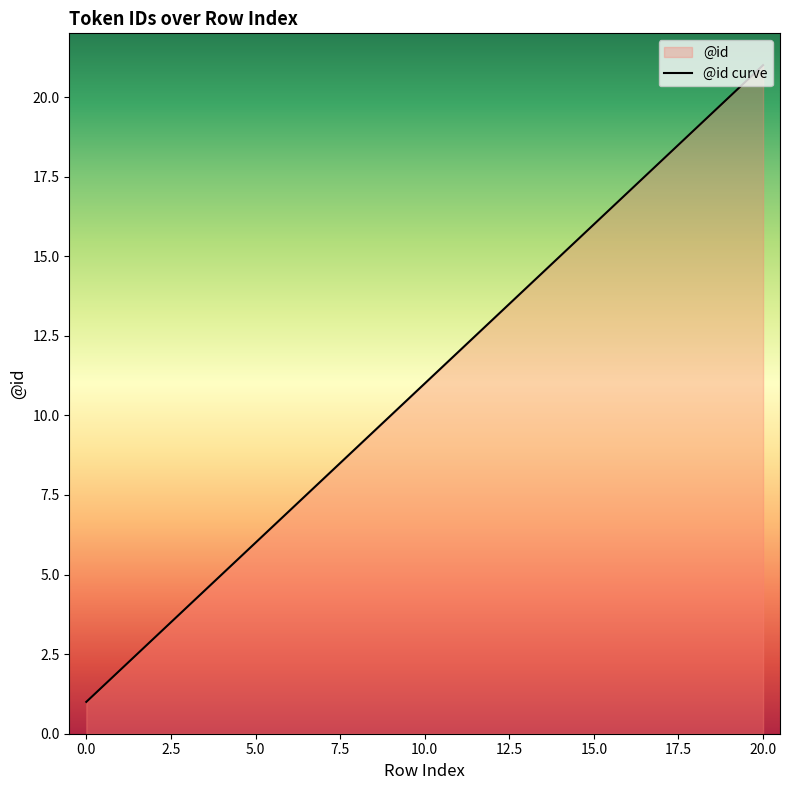

The chart shows a value of 15 at 14. True or false?

True